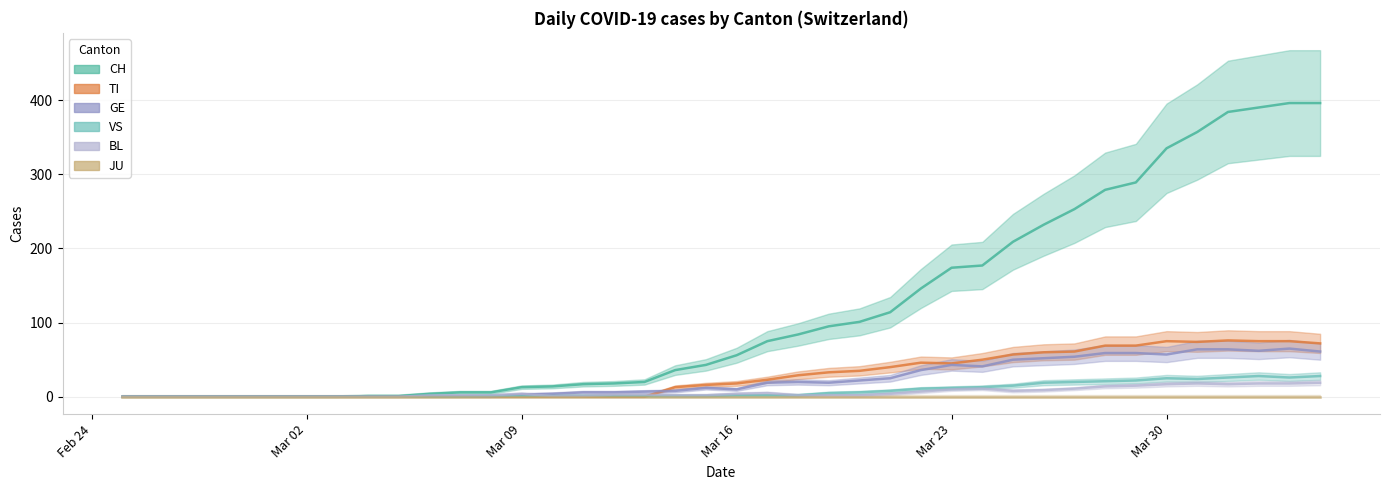

True or false: BL and VS cross at least once.

False